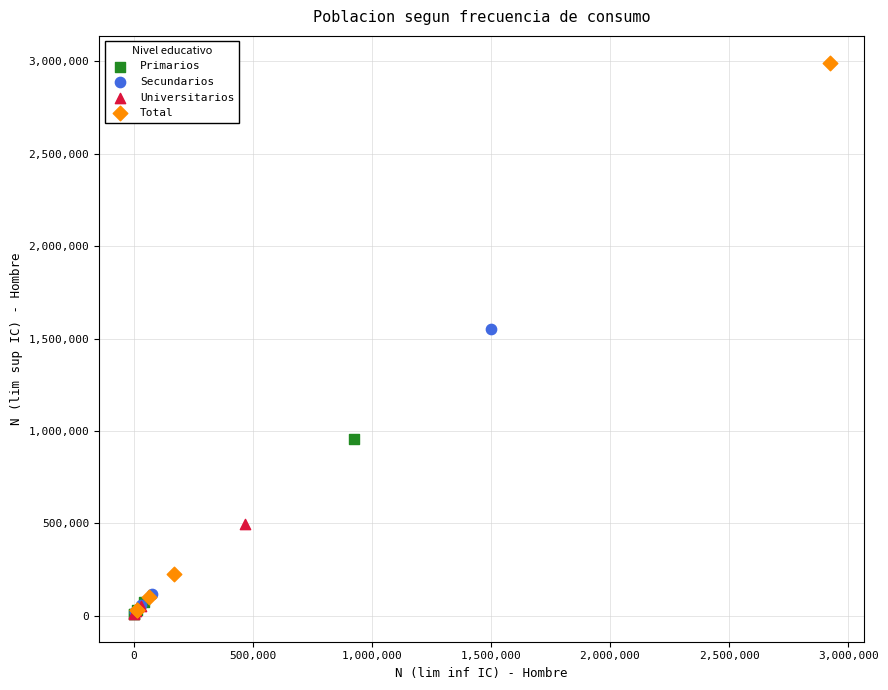

Which series has the widest spread of Y values?

Total